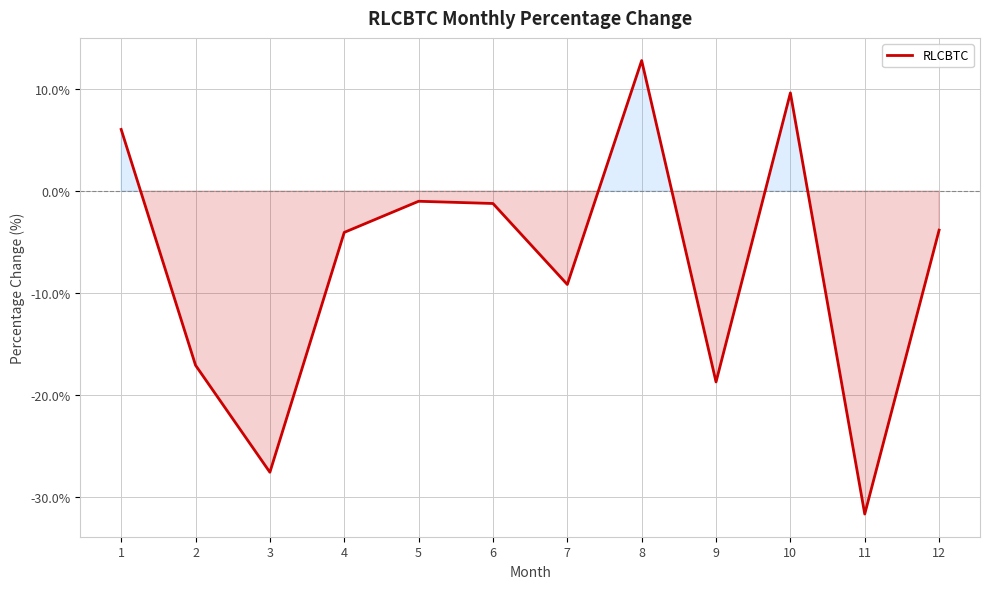

How many lines are shown in the chart?

1